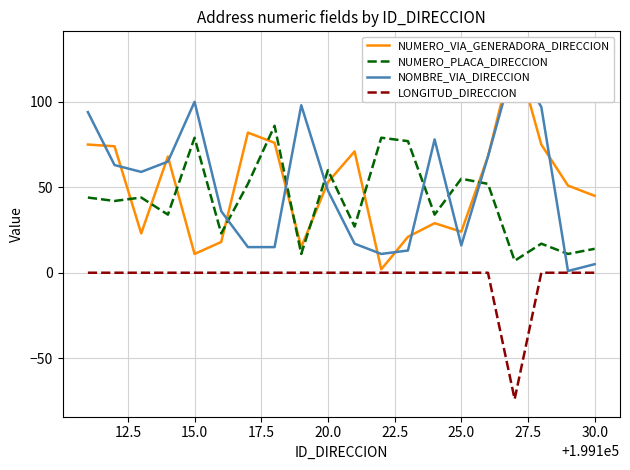

True or false: NUMERO_PLACA_DIRECCION and LONGITUD_DIRECCION intersect in this chart.

False